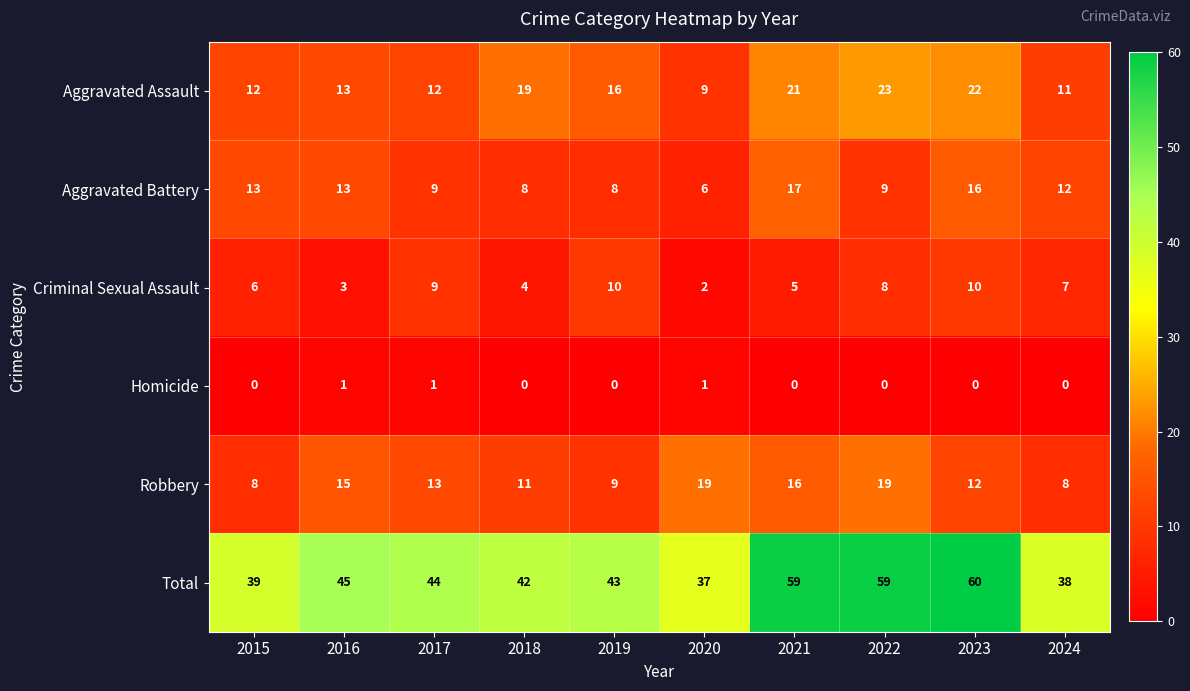

What is the minimum value for Total?

37